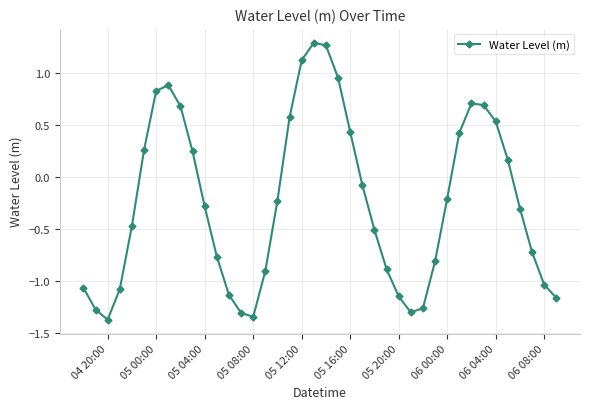

True or false: the data has more than 1 interior local peaks.

True